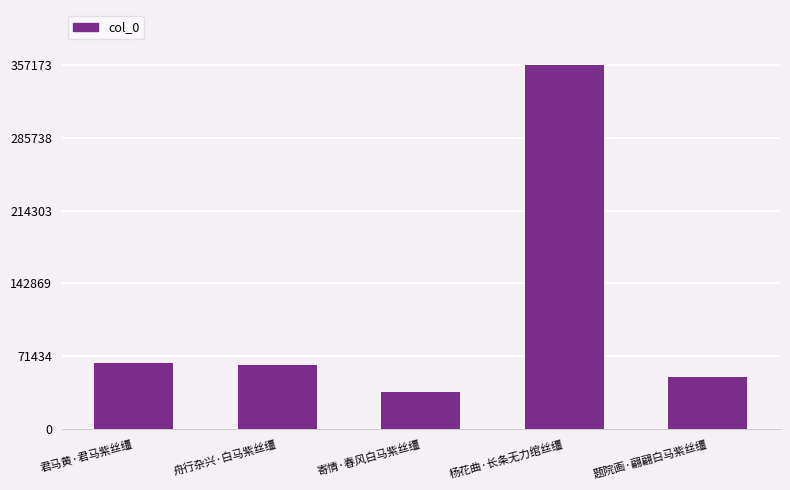

Between 寄情·春风白马紫丝缰 and 舟行杂兴·白马紫丝缰, which is larger?

舟行杂兴·白马紫丝缰